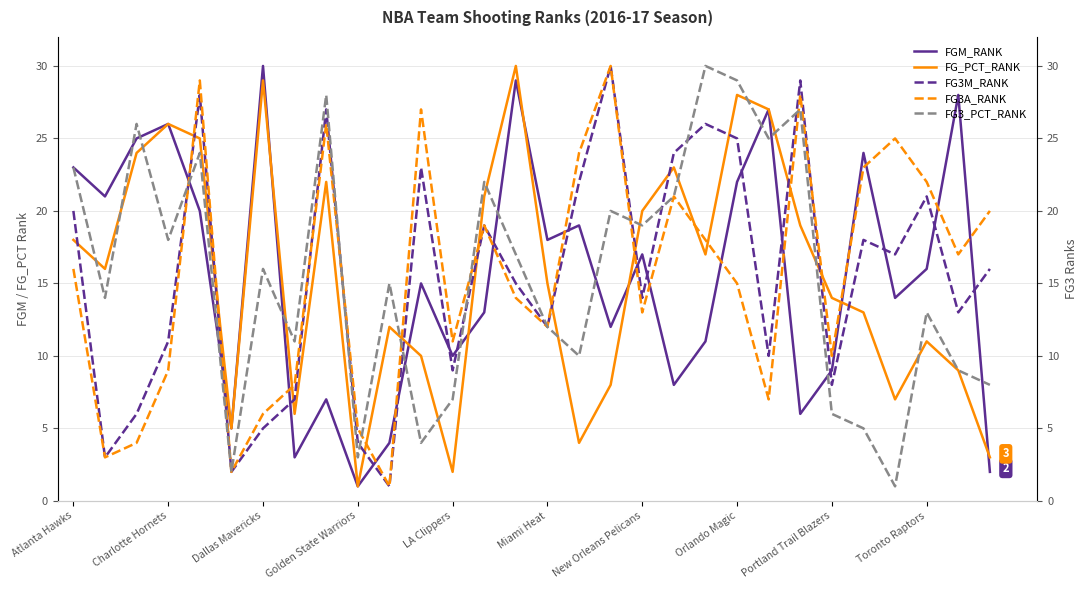

What is the maximum value for FGM_RANK?

30